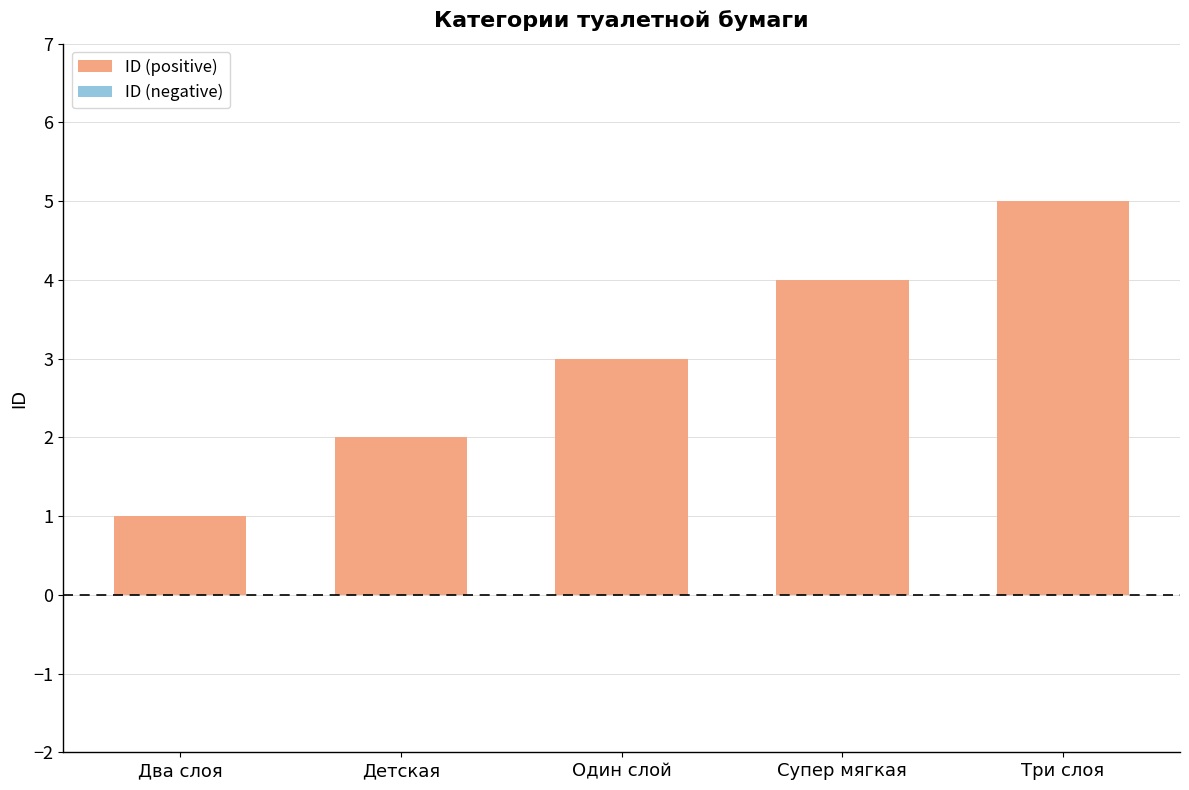

The value at Один слой is 5. True or false?

False